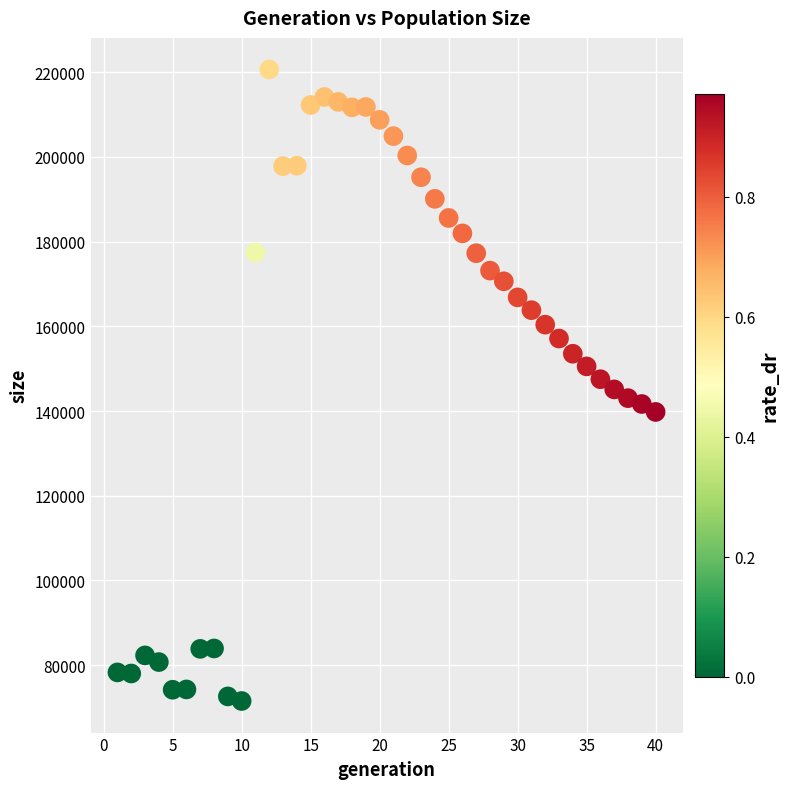

What is the range of X values (max minus min)?

39